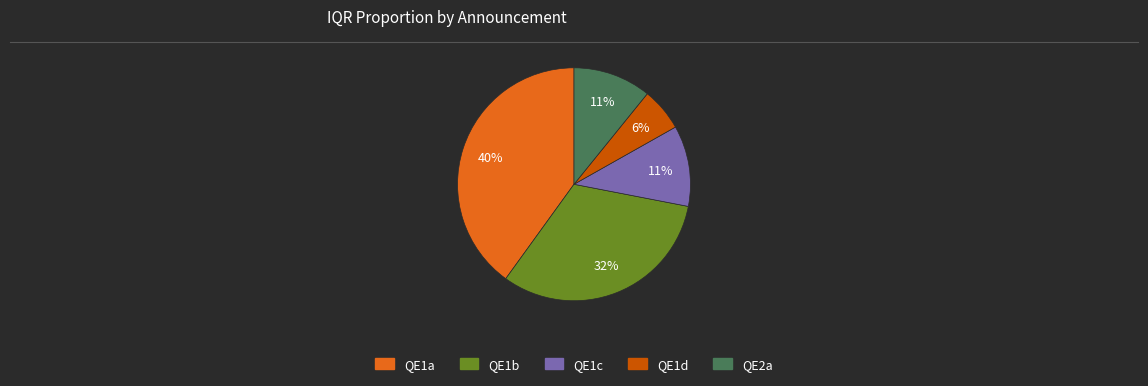

Is there a majority slice in this chart?

No